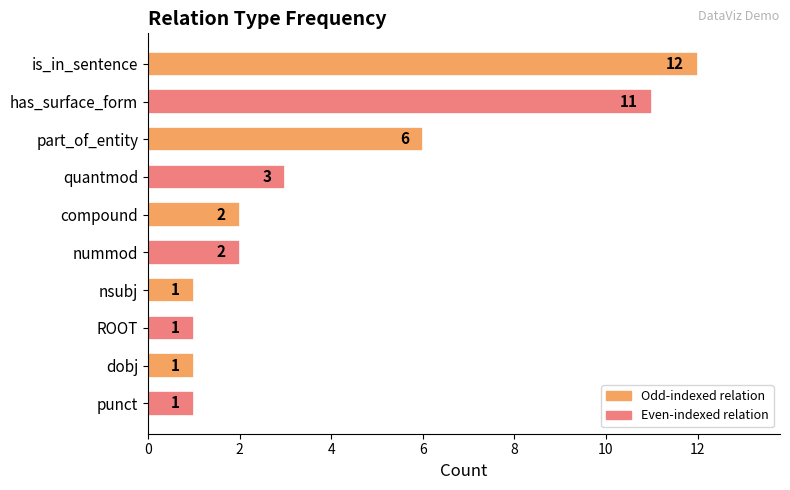

How many data points are less than 2?

4